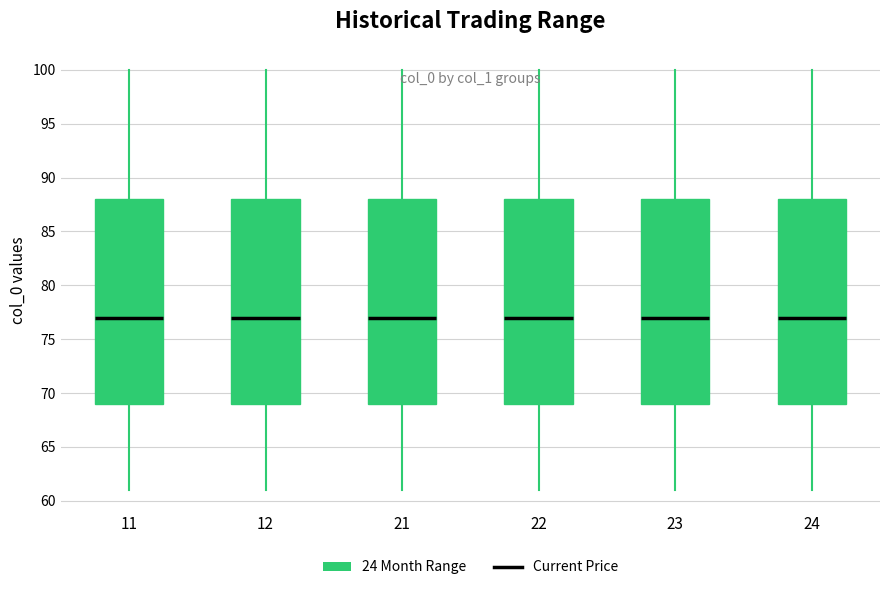

Reading left to right, transcribe this box plot: for each box, give where its median line is, the range the box spans, and where its two whiskers end, as read against the y-axis. The values are not printed on the chart, so give them approximately, as read against the axis.

11: median 77, box 69 to 88, whiskers 61 to 100
12: median 77, box 69 to 88, whiskers 61 to 100
21: median 77, box 69 to 88, whiskers 61 to 100
22: median 77, box 69 to 88, whiskers 61 to 100
23: median 77, box 69 to 88, whiskers 61 to 100
24: median 77, box 69 to 88, whiskers 61 to 100